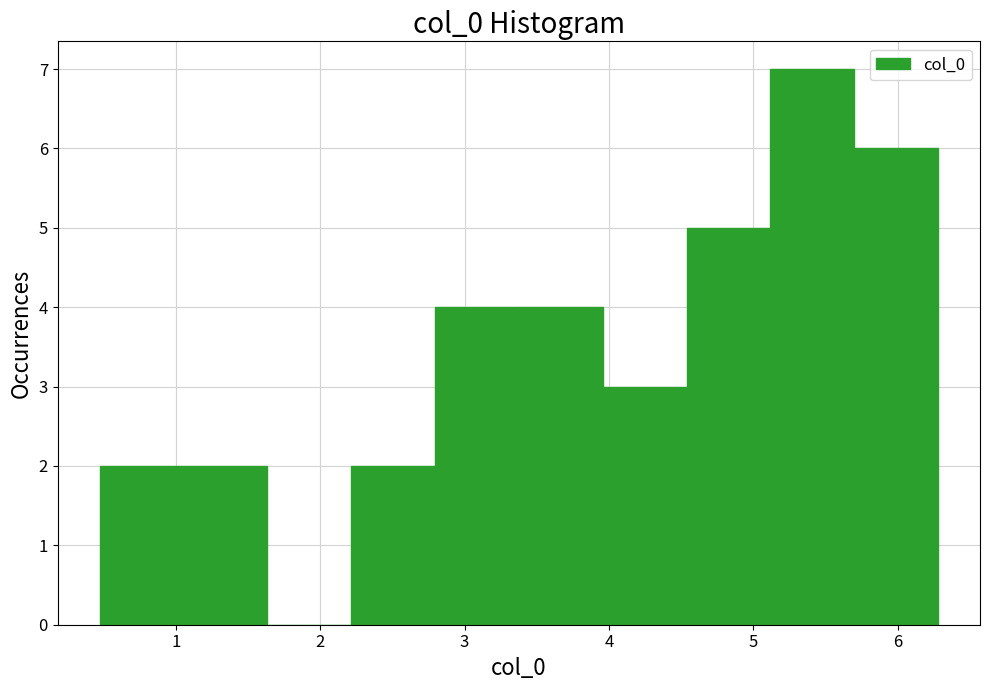

What is the height of the bar covering 2.2 to 2.8 on the x-axis? Neither the bar edges nor the heights are printed on the chart, so give them approximately, as read against the axes.

2